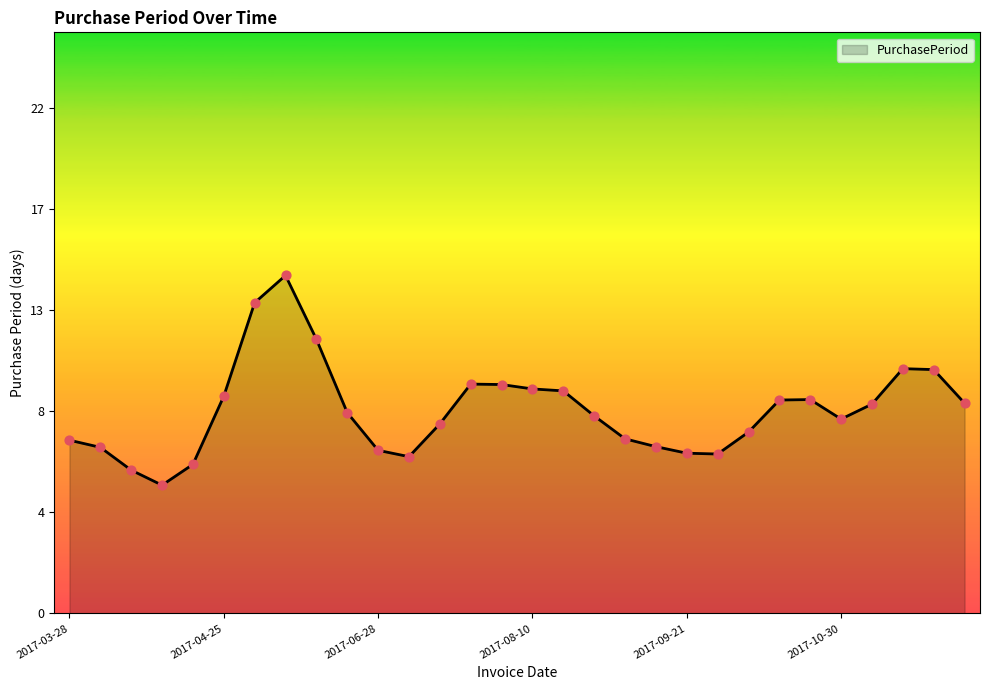

Is this an area chart (filled region under the line)?

Yes